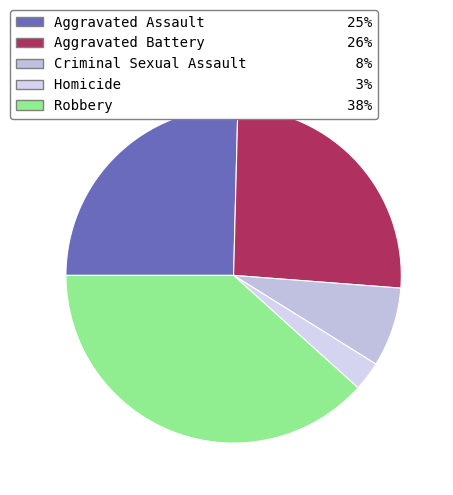

Which category has the smallest portion of the pie?

Homicide